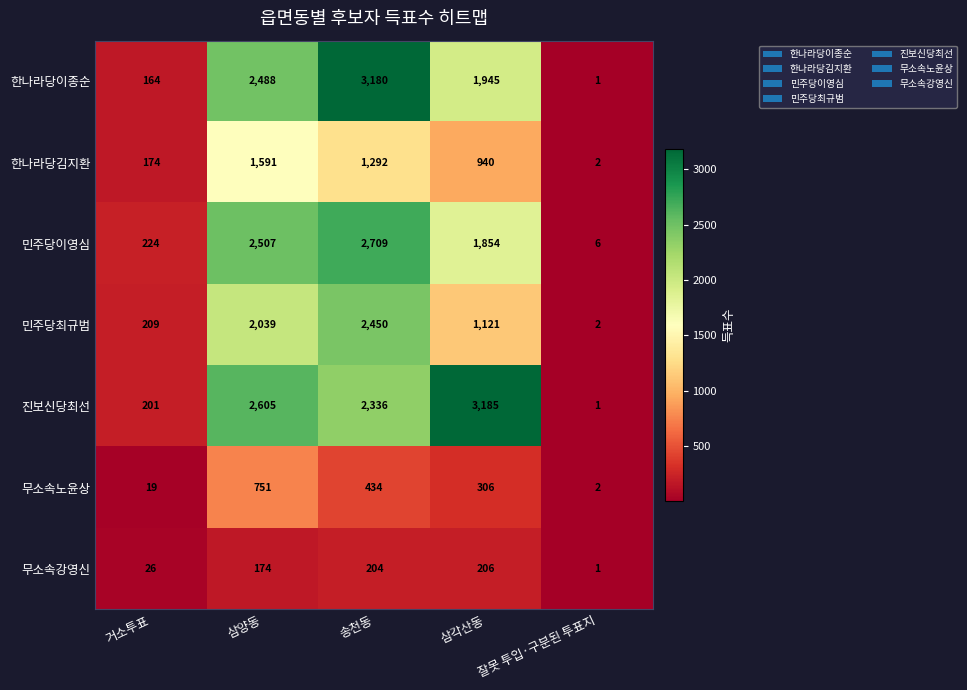

The value of 민주당이영심 at 거소투표 is 224. True or false?

True